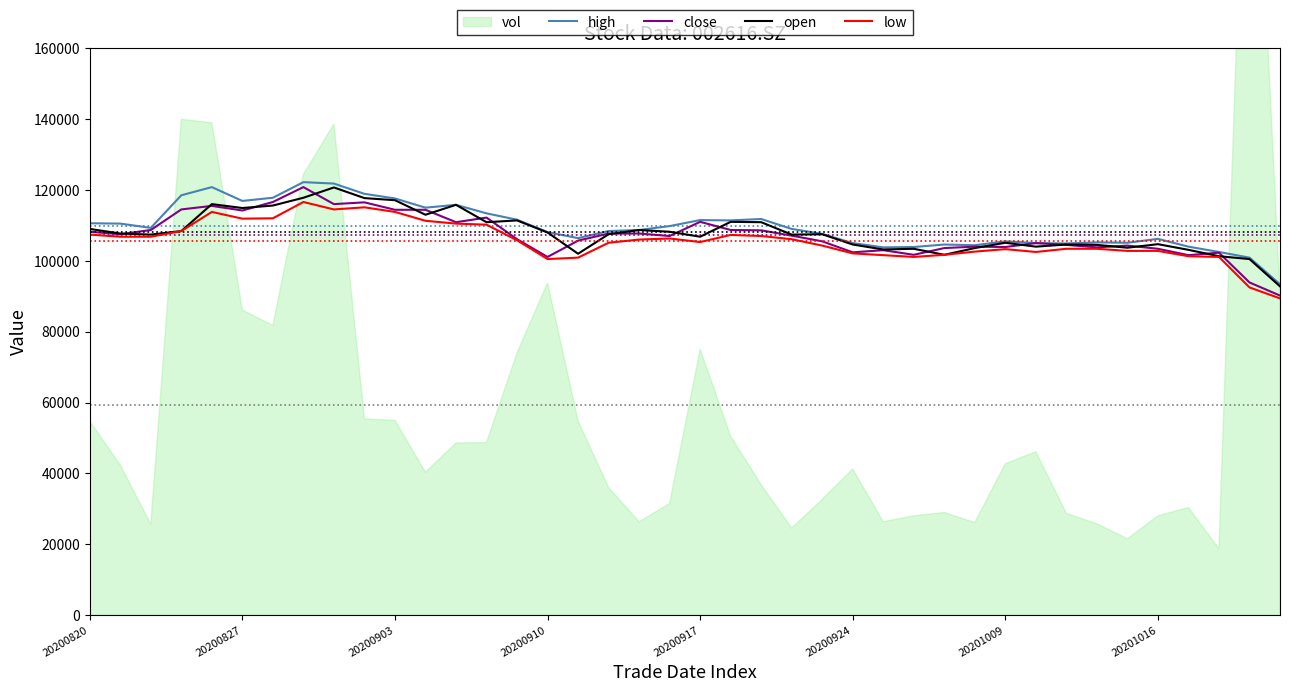

At which label does low reach its minimum?

39